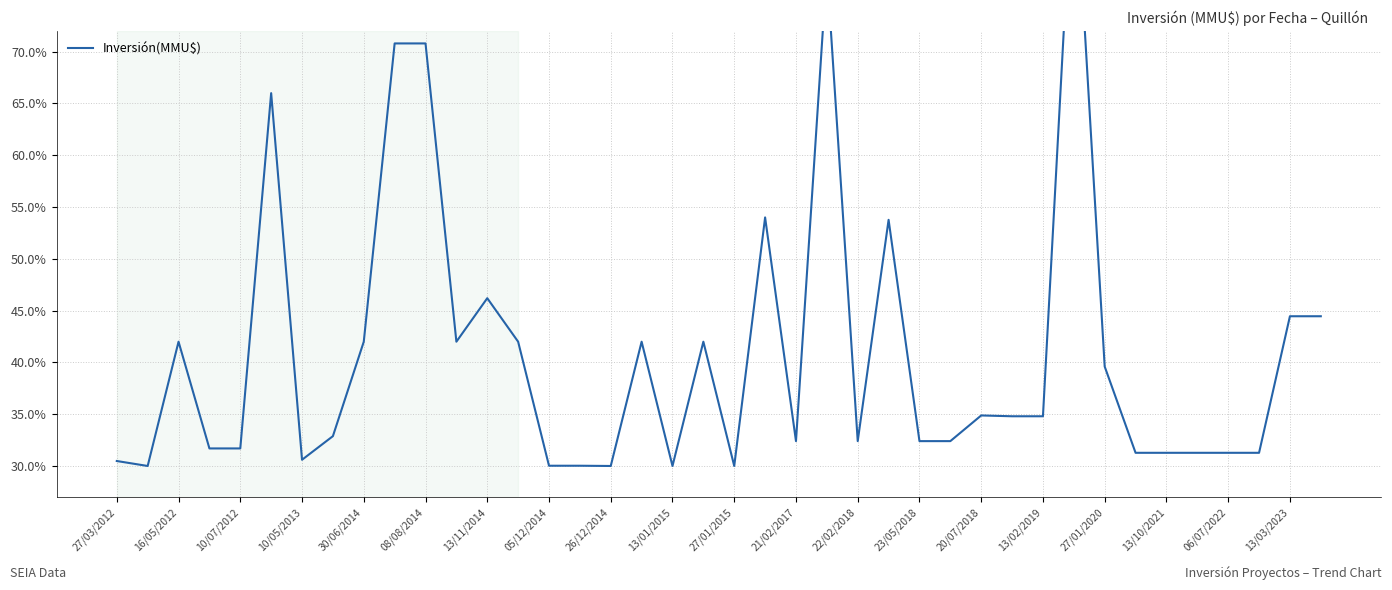

Reading left to right, transcribe all the data shown in this chart.

30.5	30.0	42.0	31.7	31.7	66.0	30.6	32.9	42.0	70.8	70.8	42.0	46.2	42.0	30.0	30.0	30.0	42.0	30.0	42.0	30.0	54.0	32.4	78.0	32.4	53.8	32.4	32.4	34.9	34.8	34.8	90.0	39.6	31.3	31.3	31.3	31.3	31.3	44.5	44.5